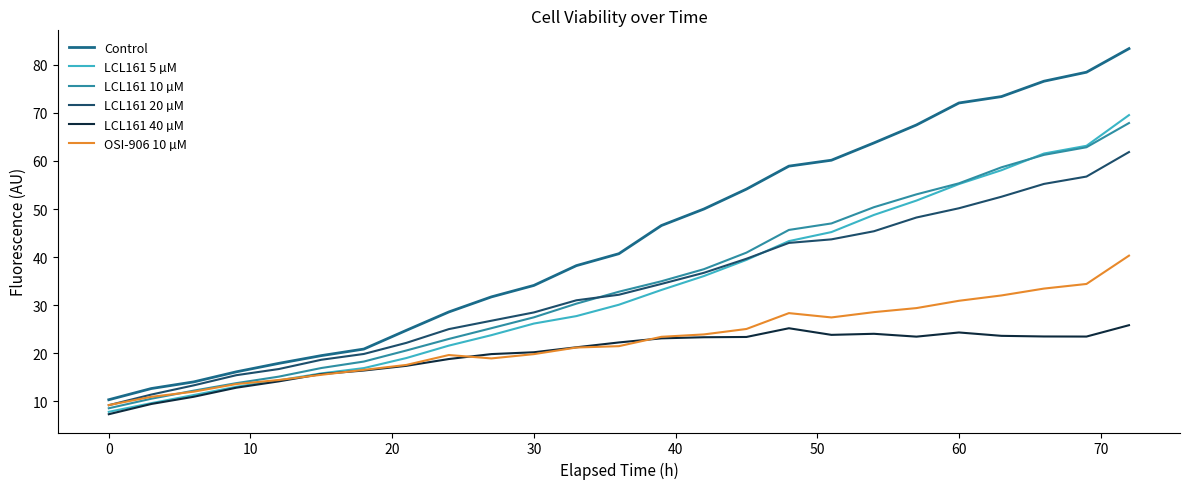

True or false: LCL161 10 µM and Control intersect in this chart.

False